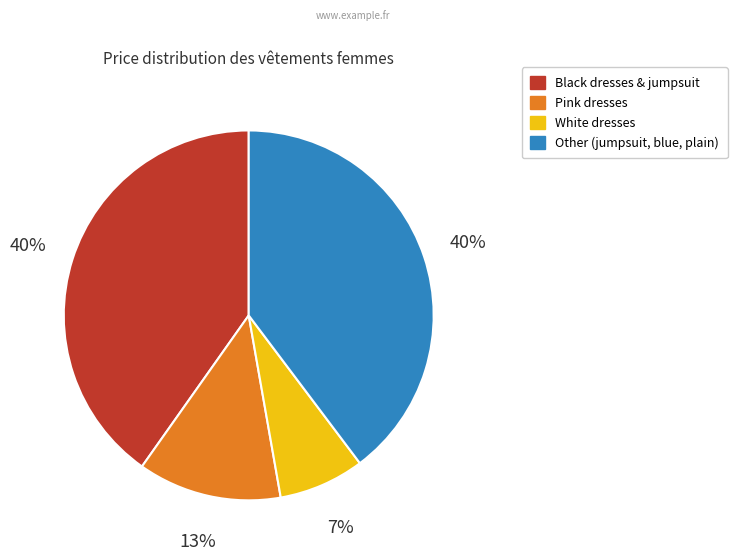

Is there a majority slice in this chart?

No